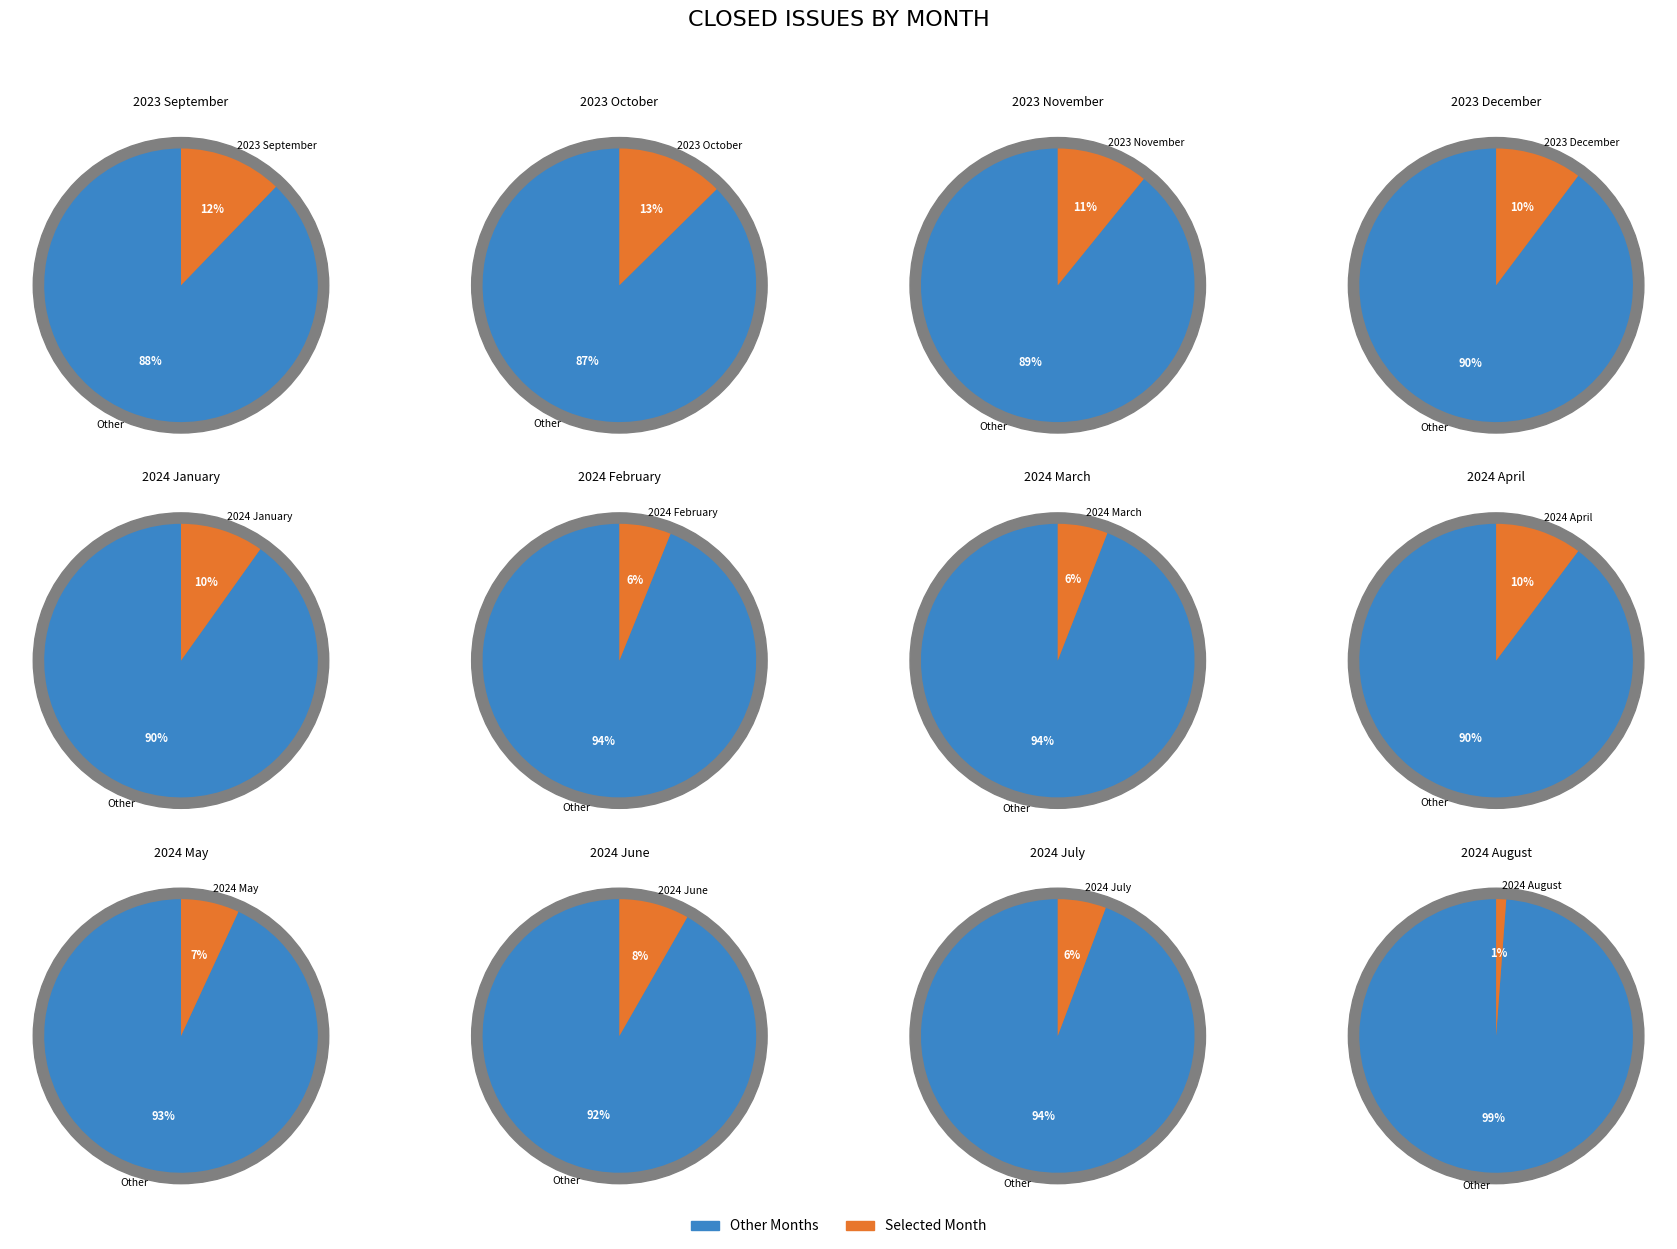

Does 2023 December account for over 50% of the chart?

No